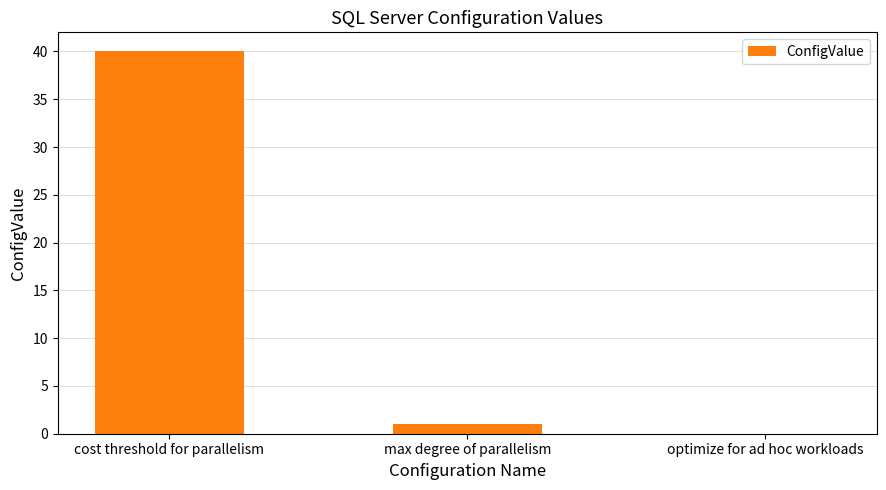

Reading left to right, extract all data points from this chart.

cost threshold for parallelism=40	max degree of parallelism=1	optimize for ad hoc workloads=0